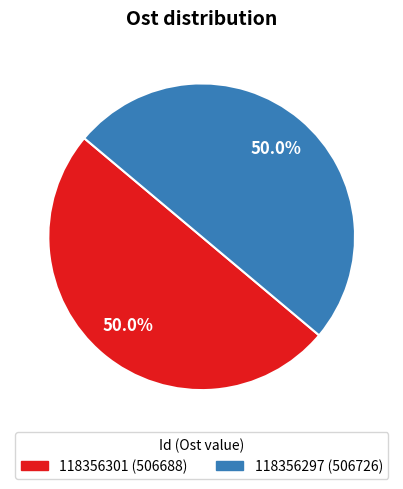

What is the ratio of the value at 118356301 to the value at 118356297?

1.0